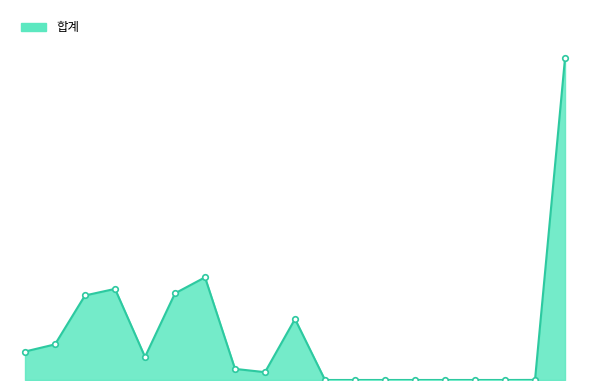

Does the chart have visible grid lines?

No